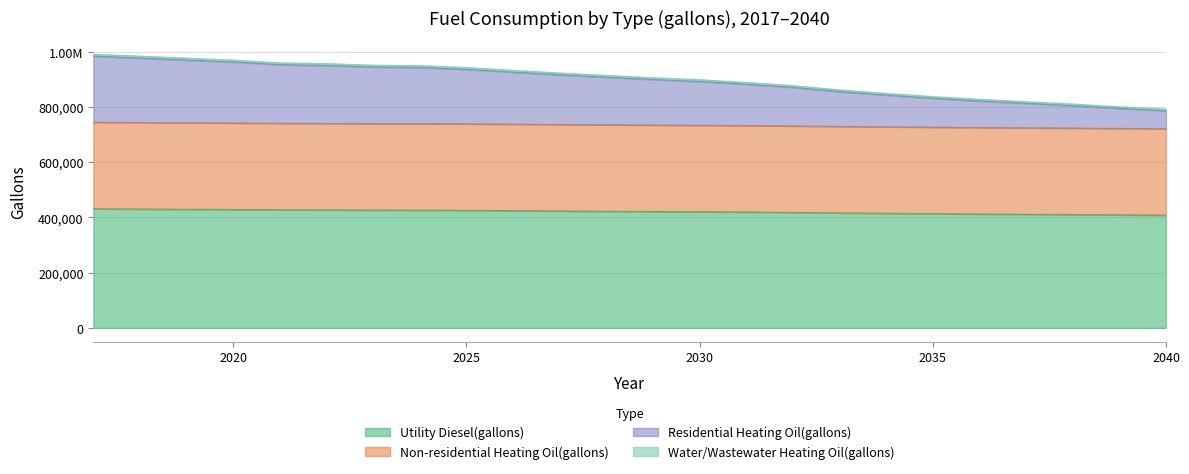

List the labels in order of Residential Heating Oil(gallons) value, smallest first.

2040, 2039, 2038, 2037, 2036, 2035, 2034, 2033, 2032, 2031, 2030, 2029, 2028, 2027, 2026, 2025, 2024, 2023, 2022, 2021, 2020, 2019, 2018, 2017